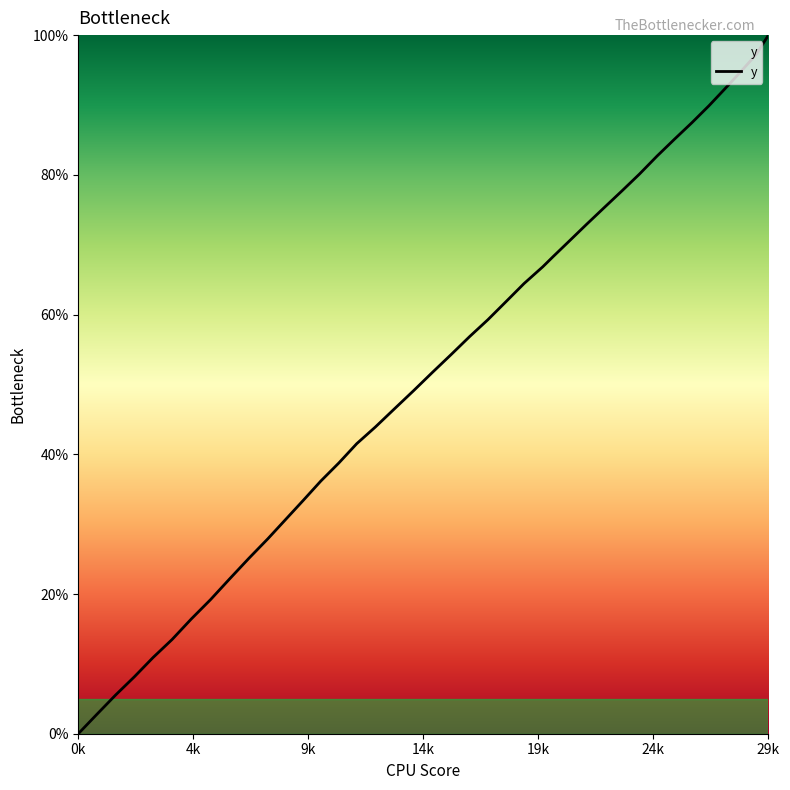

What is the greatest value displayed?

100.0